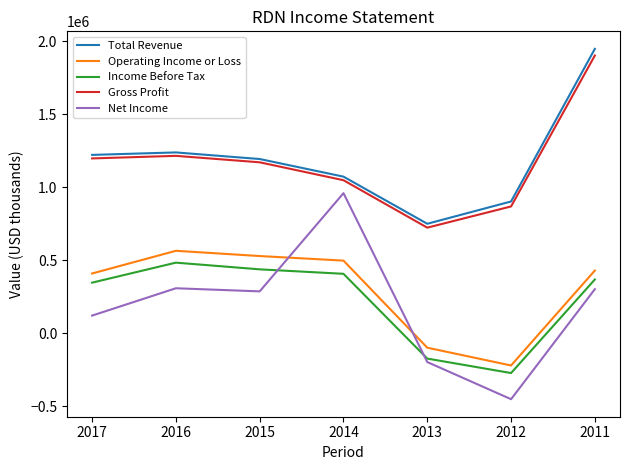

What are all the series names shown in the legend?

Total Revenue, Operating Income or Loss, Income Before Tax, Gross Profit, Net Income